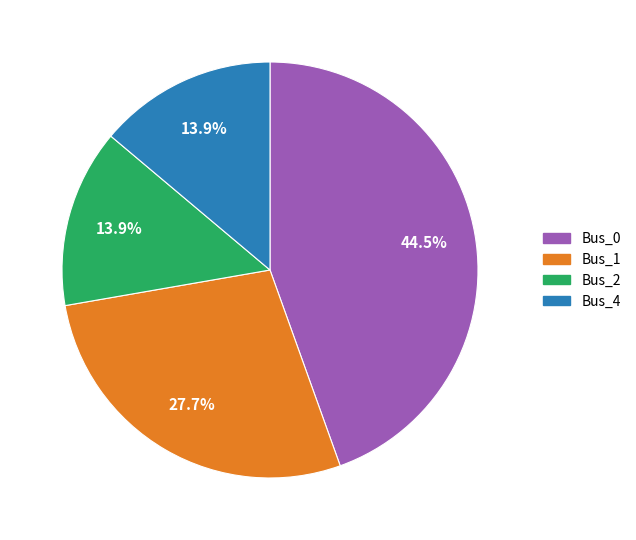

Is there any slice that represents more than half of the pie?

No